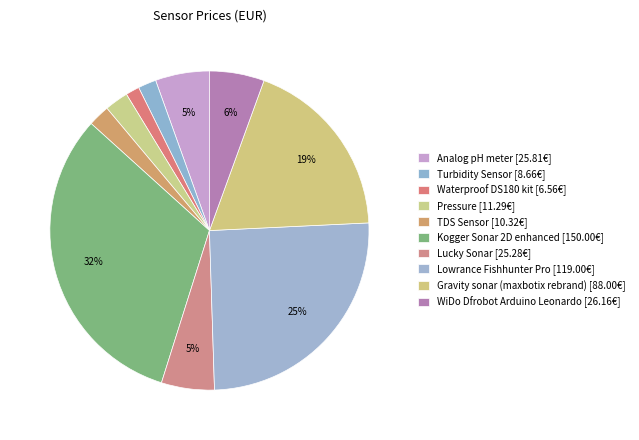

What percentage do TDS Sensor and Lucky Sonar together represent?

7.6%